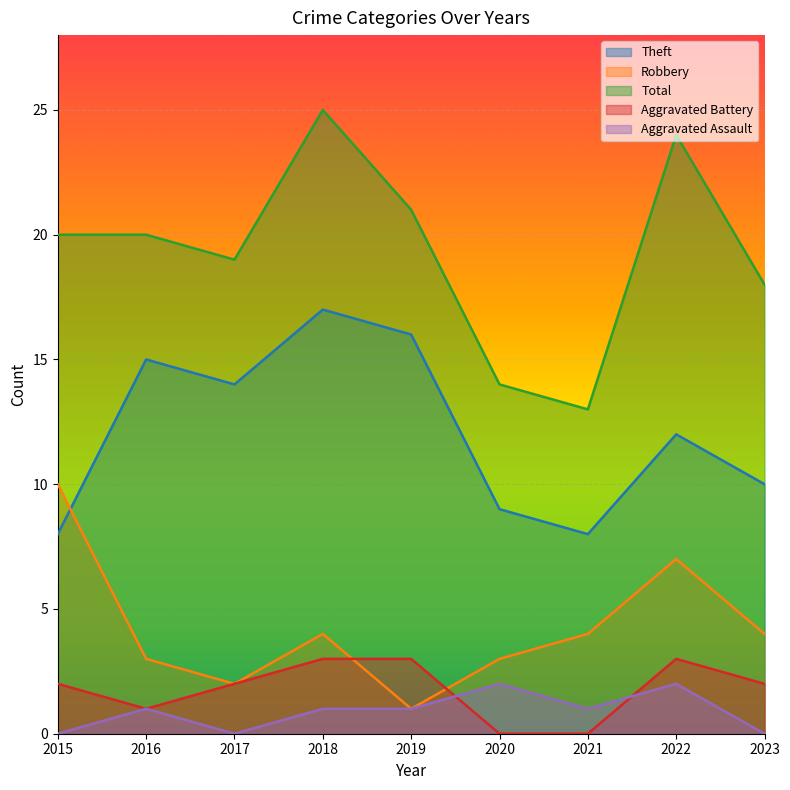

What is the total value across all series at 2017?

37